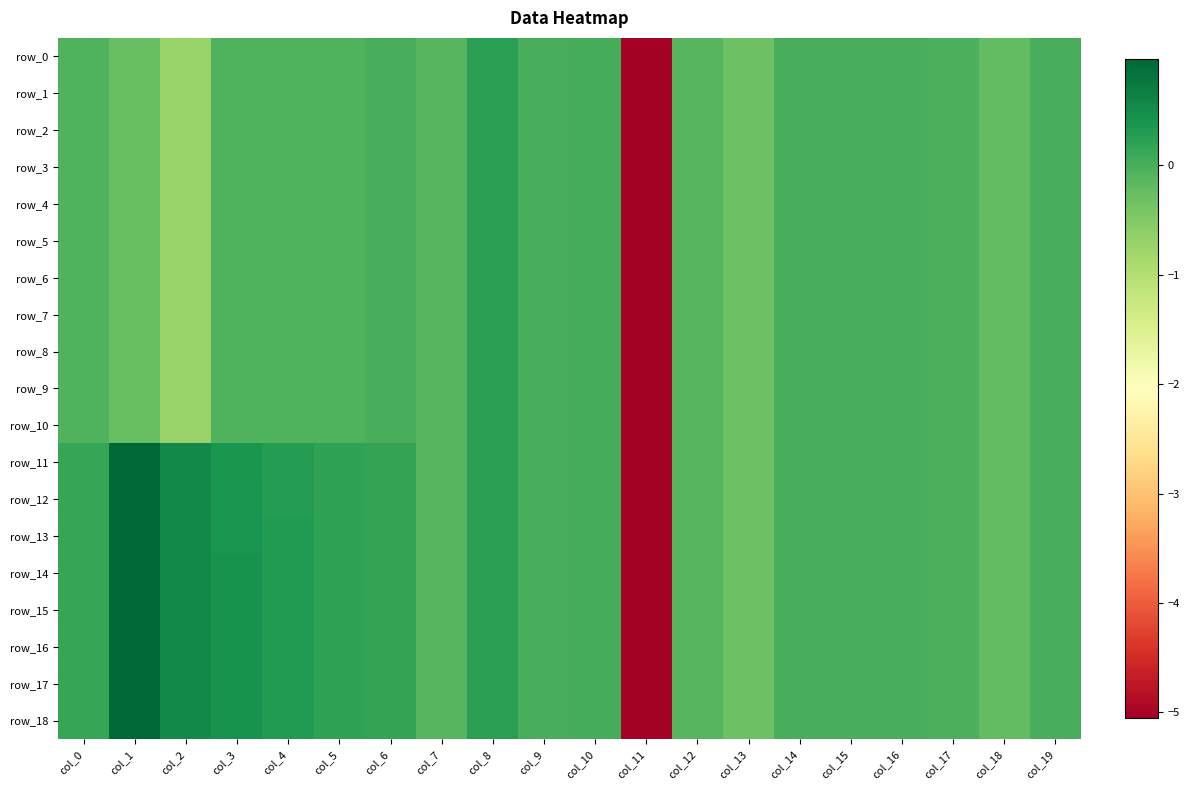

What is the average value of the row_9 series?

-0.3